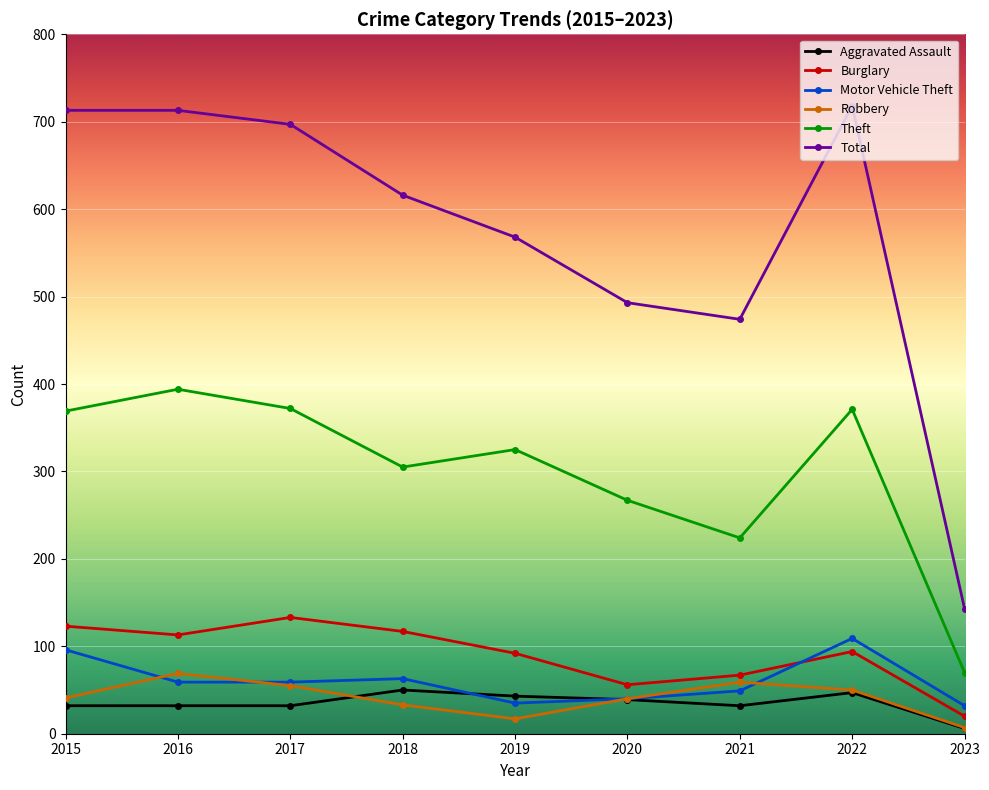

What is the difference between the Robbery values at 2018 and 2019?

16